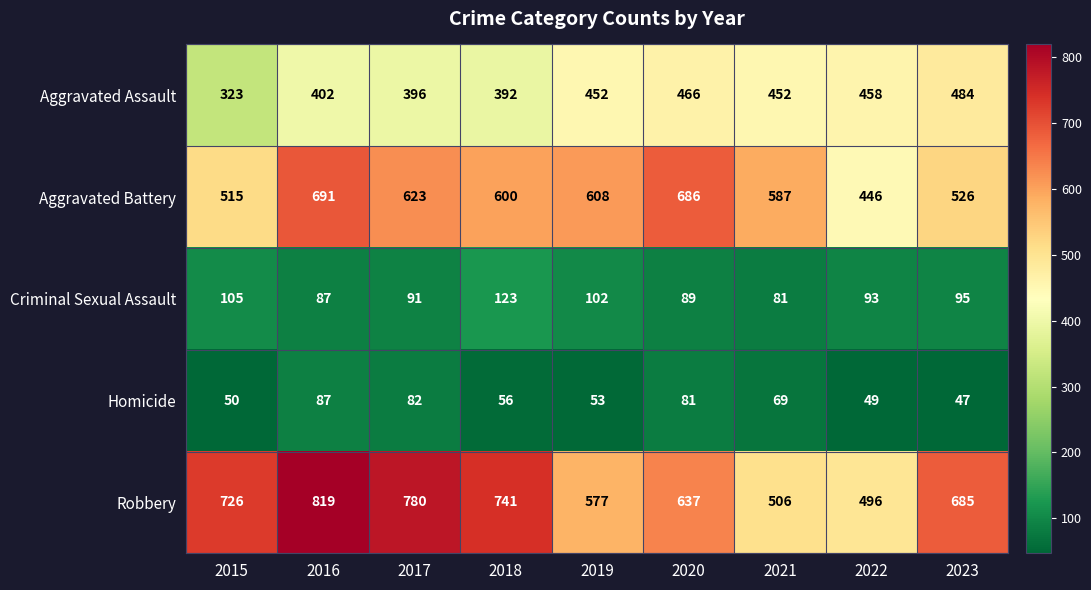

Read the Criminal Sexual Assault value at 2019.

102